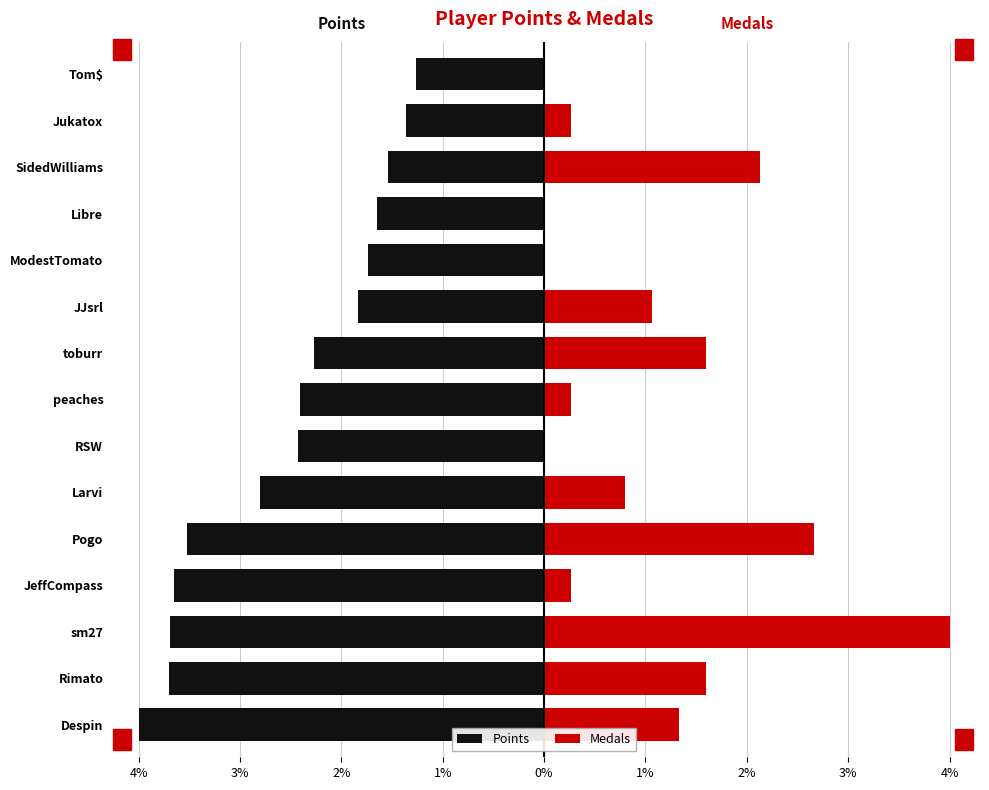

What value does the Points series have at SidedWilliams?

-1.5